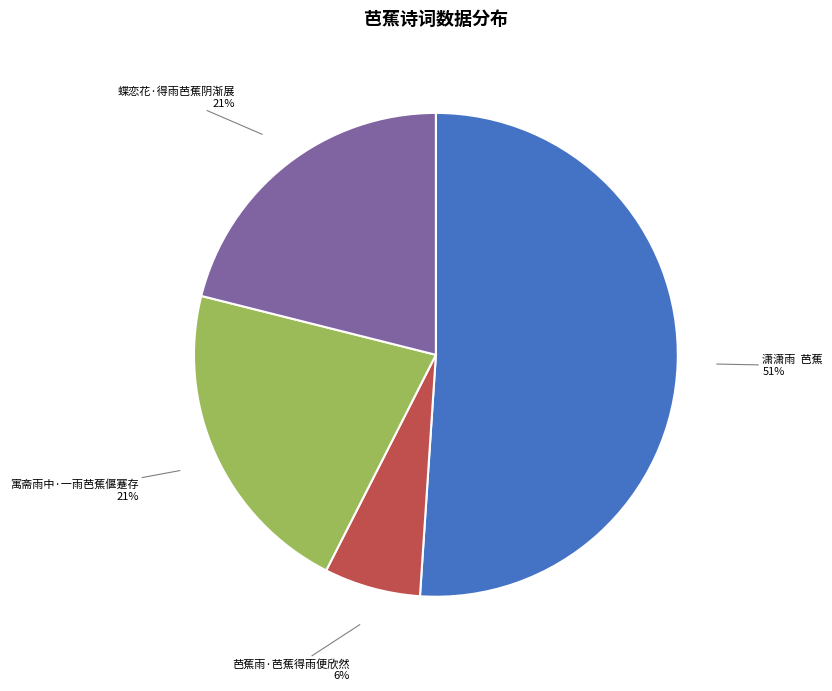

To the nearest percent, what is the difference between the largest and smallest slice percentages?

45%